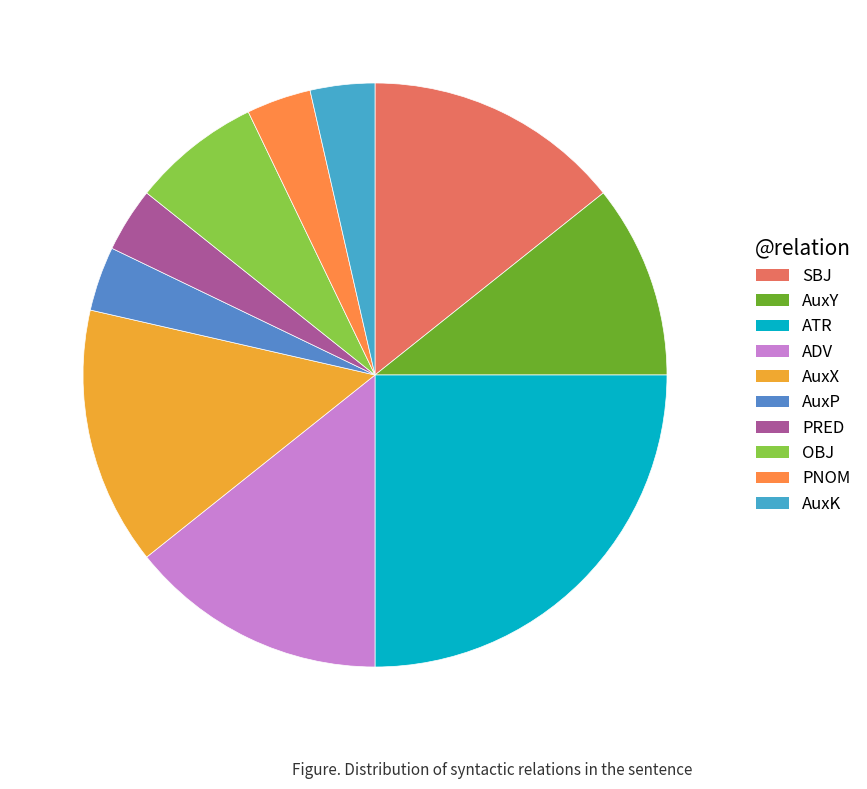

Rank the categories by value from highest to lowest.

ATR, SBJ, ADV, AuxX, AuxY, OBJ, AuxP, PRED, PNOM, AuxK